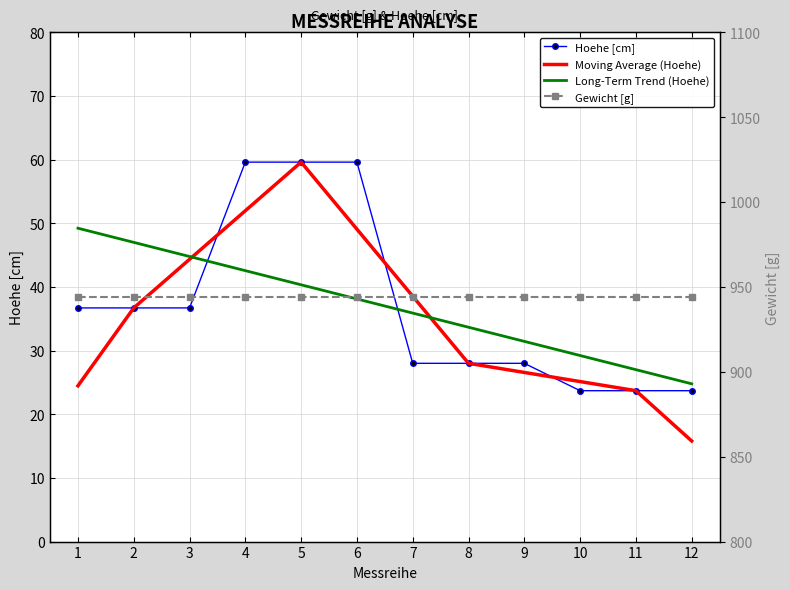

Rank the categories by Gewicht [g] value from lowest to highest.

1, 2, 3, 4, 5, 6, 7, 8, 9, 10, 11, 12